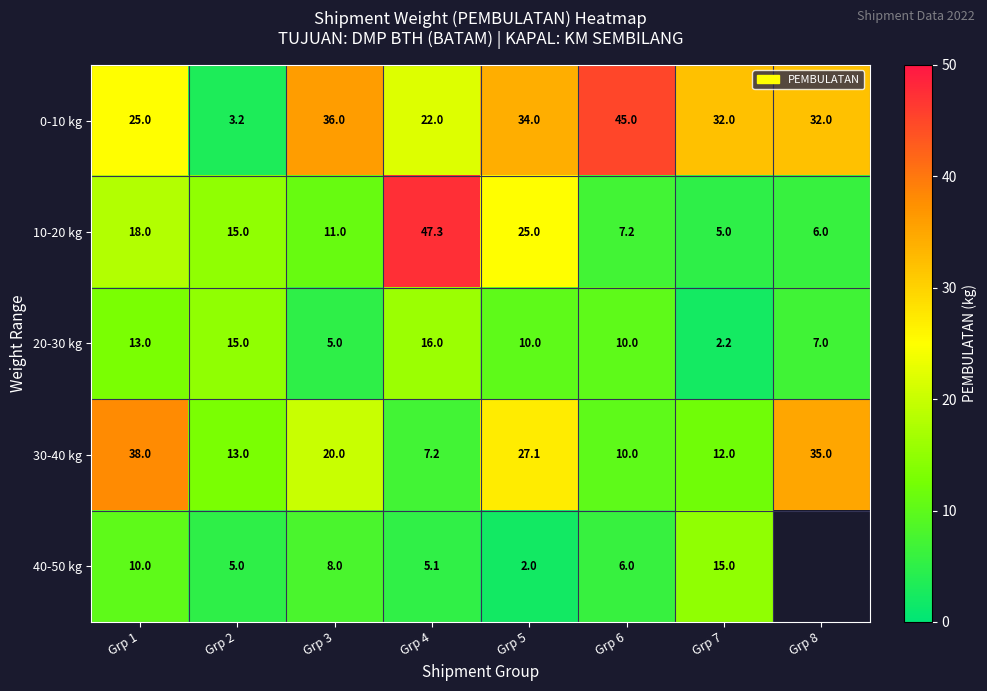

List the labels in order of 10-20 kg value, smallest first.

Grp 7, Grp 8, Grp 6, Grp 3, Grp 2, Grp 1, Grp 5, Grp 4